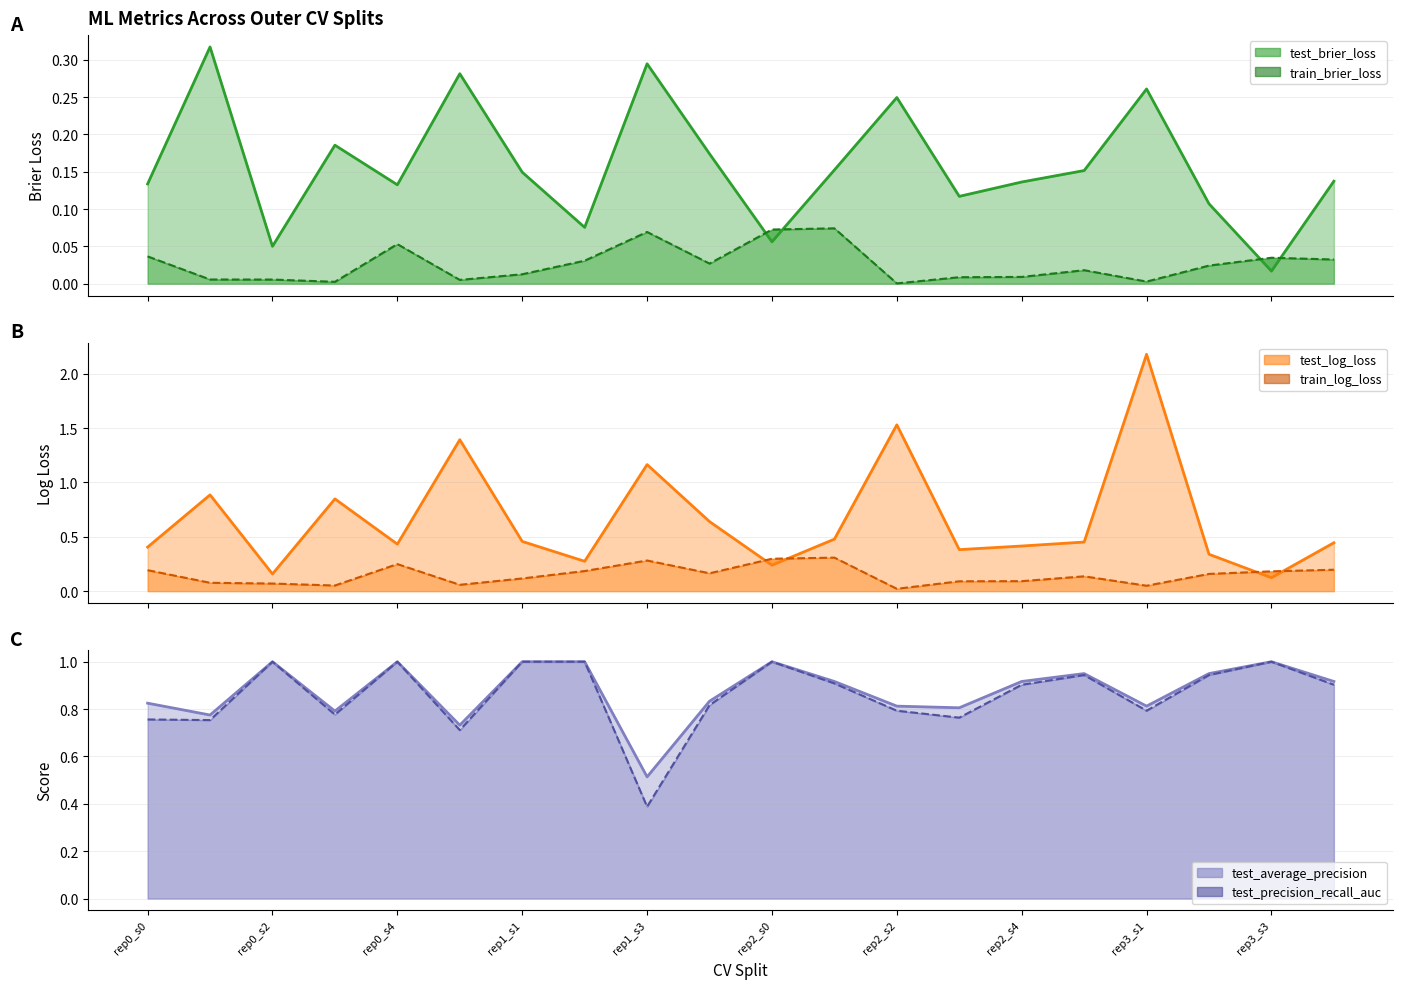

True or false: test_brier_loss_line has more than 2 points higher than both neighbors.

True